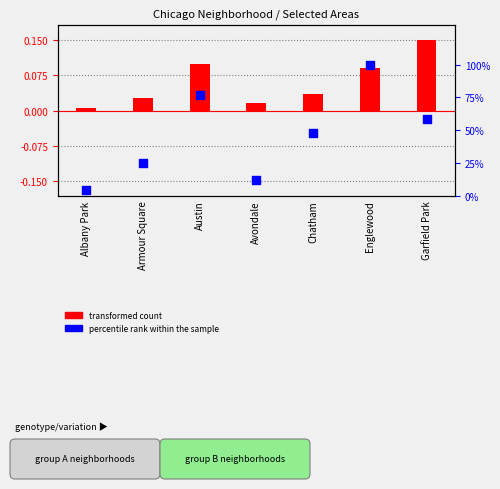

Which series contains the highest Y value?

percentile rank within the sample